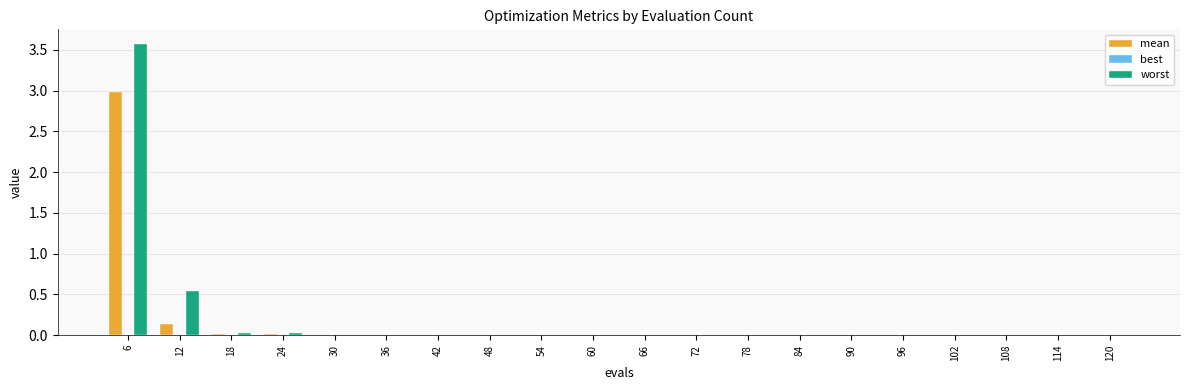

At which label is worst closest to 1?

12